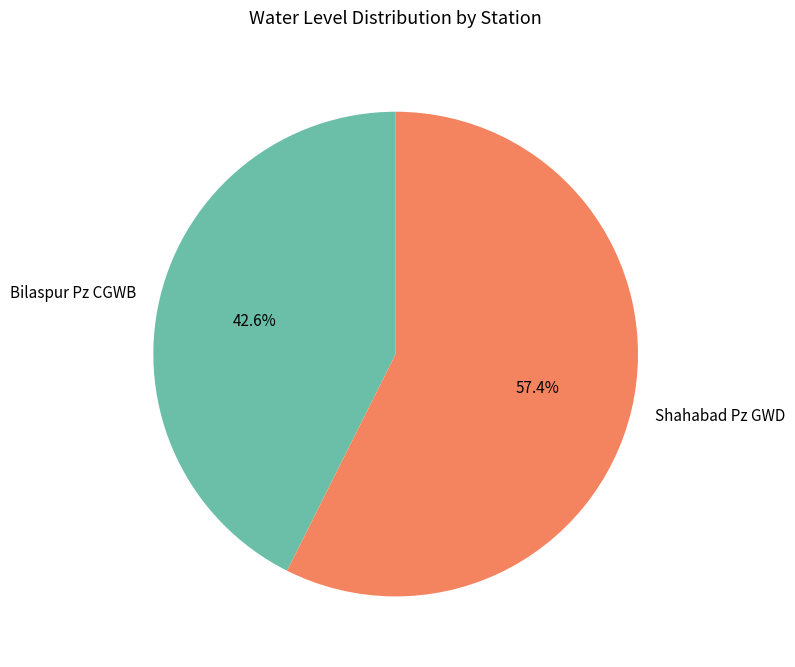

Combined, what portion of the pie is Bilaspur Pz CGWB and Shahabad Pz GWD?

100.0%